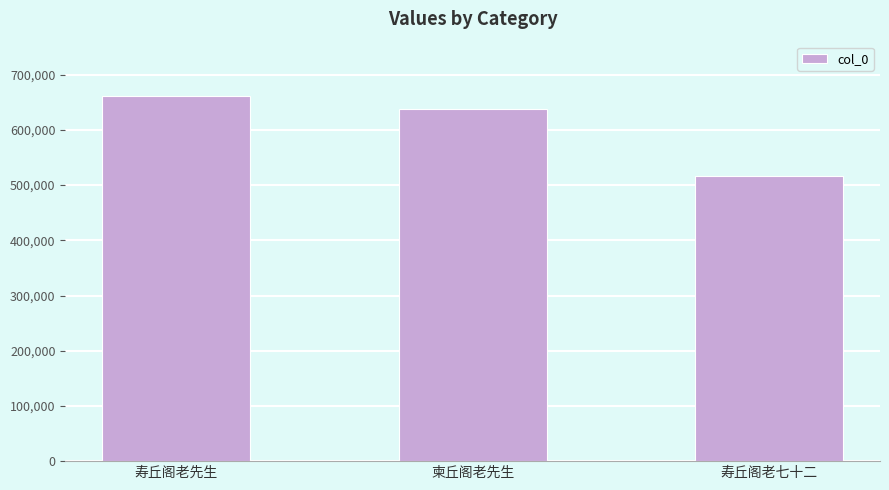

Where does the data first go above 637463?

寿丘阁老先生